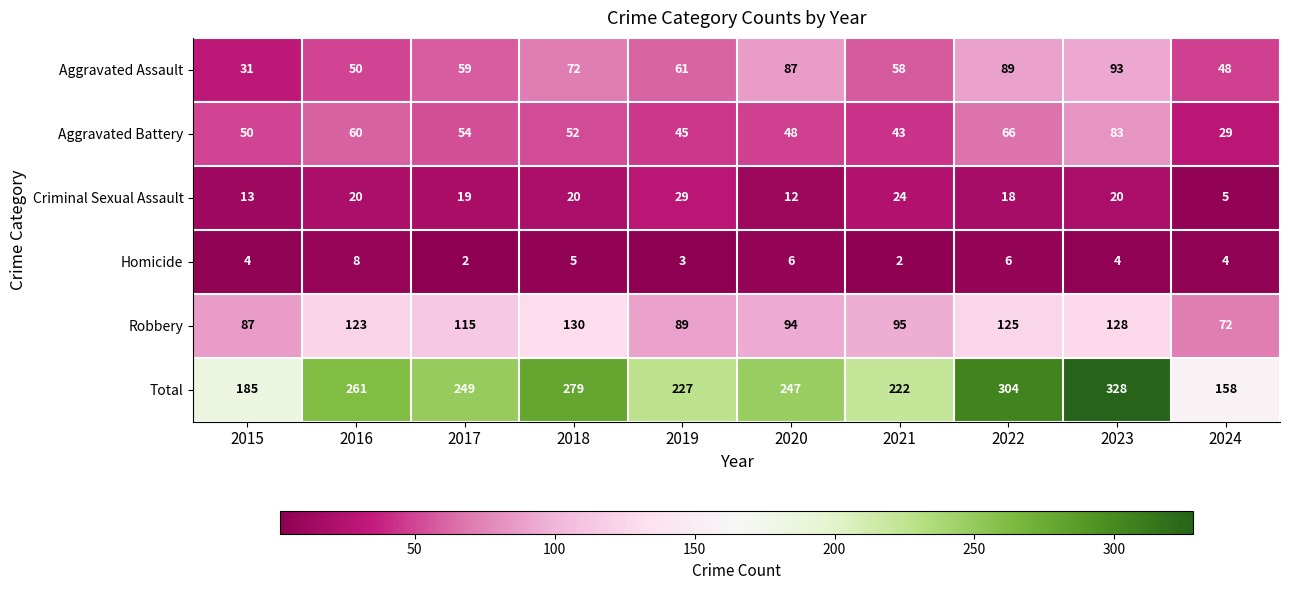

Is it true that Criminal Sexual Assault equals 26 at 2022?

False